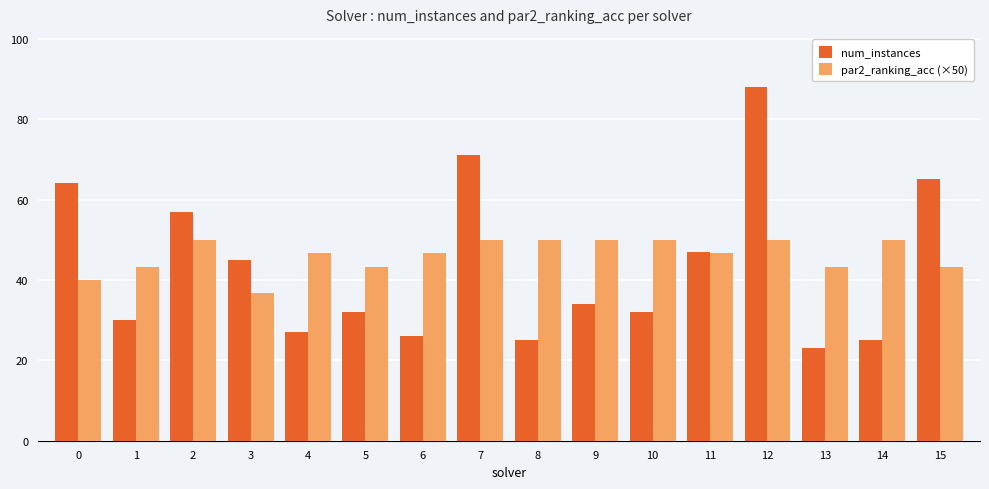

What is the sum of all par2_ranking_acc (×50) values?

740.0